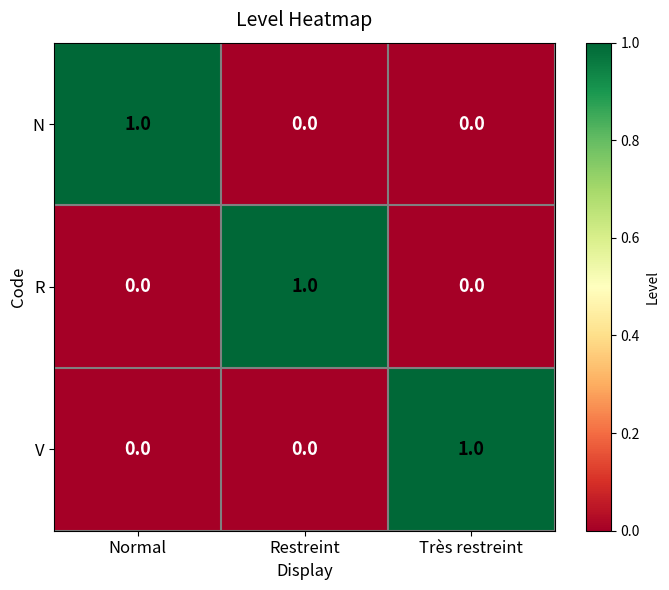

Reading left to right, what are all the values shown in this chart?

N: Normal=1	Restreint=0	Très restreint=0
R: Normal=0	Restreint=1	Très restreint=0
V: Normal=0	Restreint=0	Très restreint=1